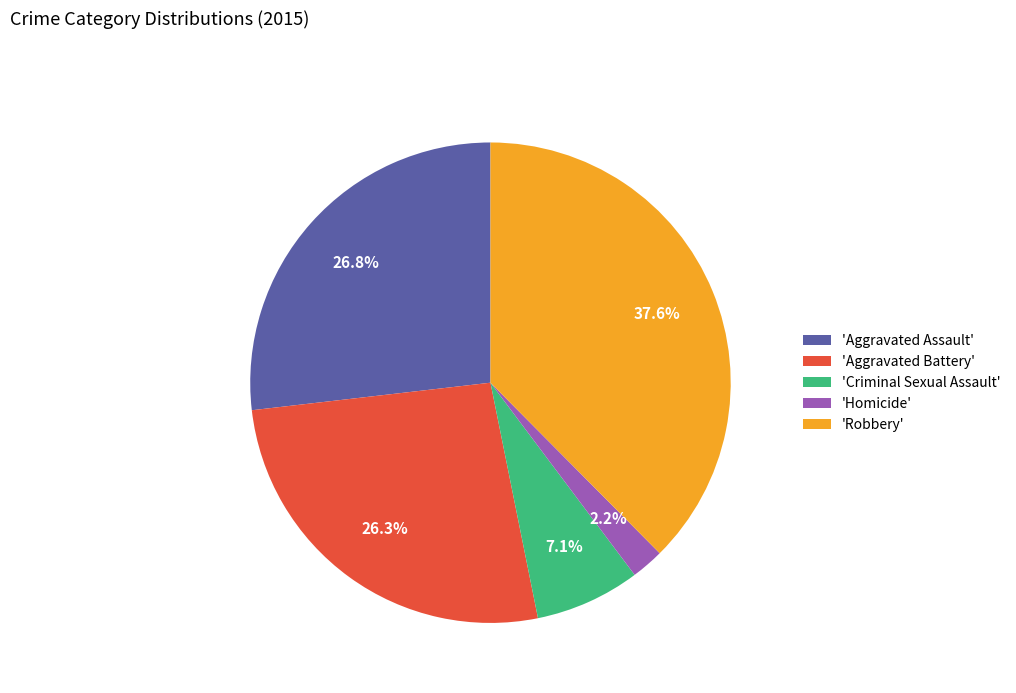

What portion of the pie excludes 'Aggravated Battery'?

73.7%